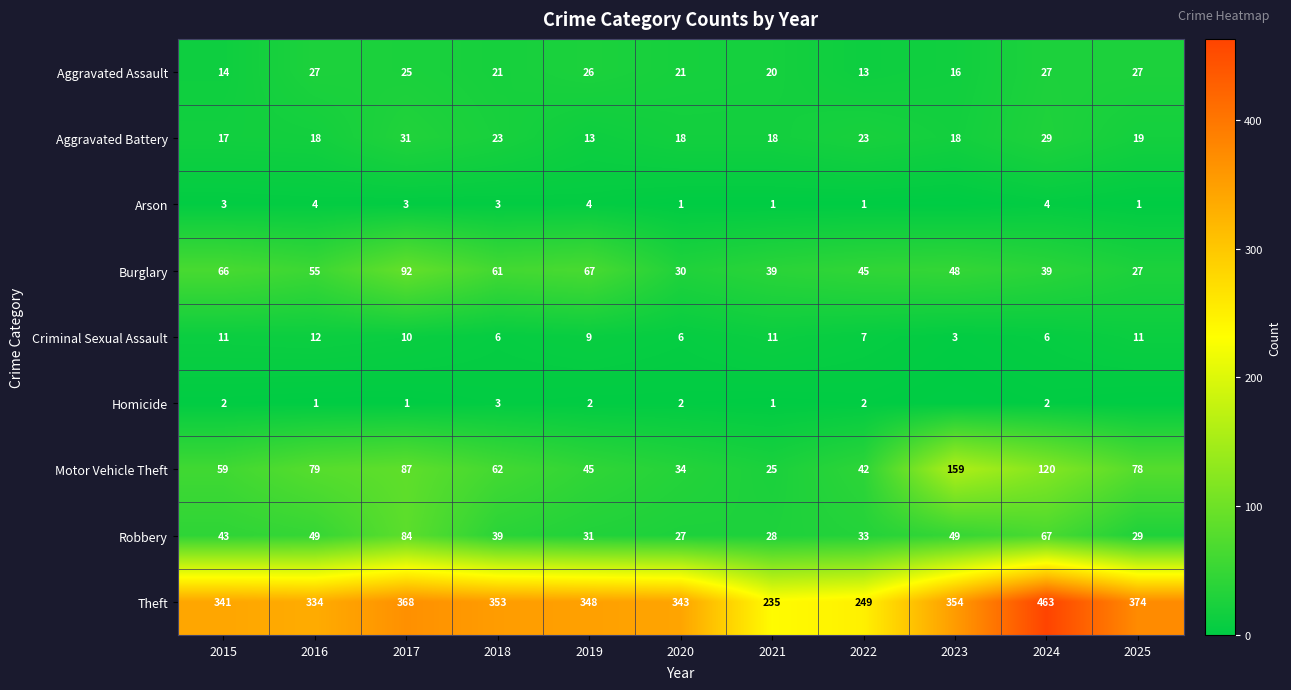

How many categories are shown in the chart?

11